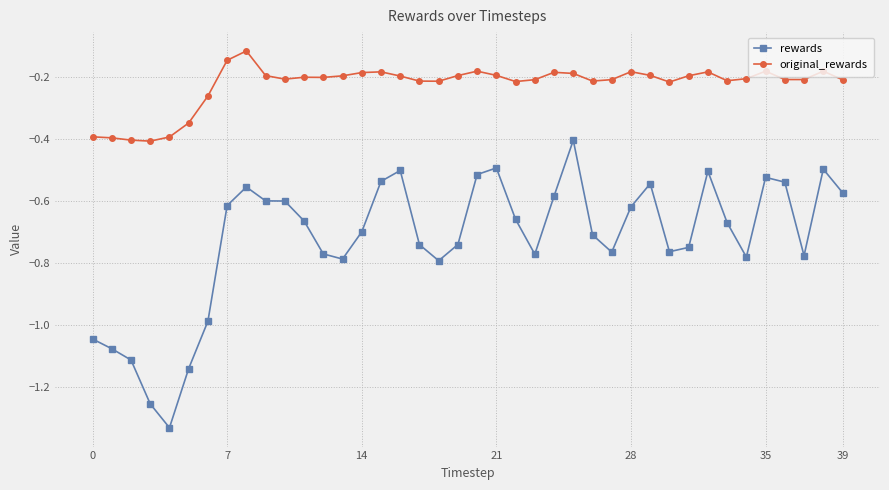

Rank the series by their average value, from highest to lowest.

original_rewards, rewards